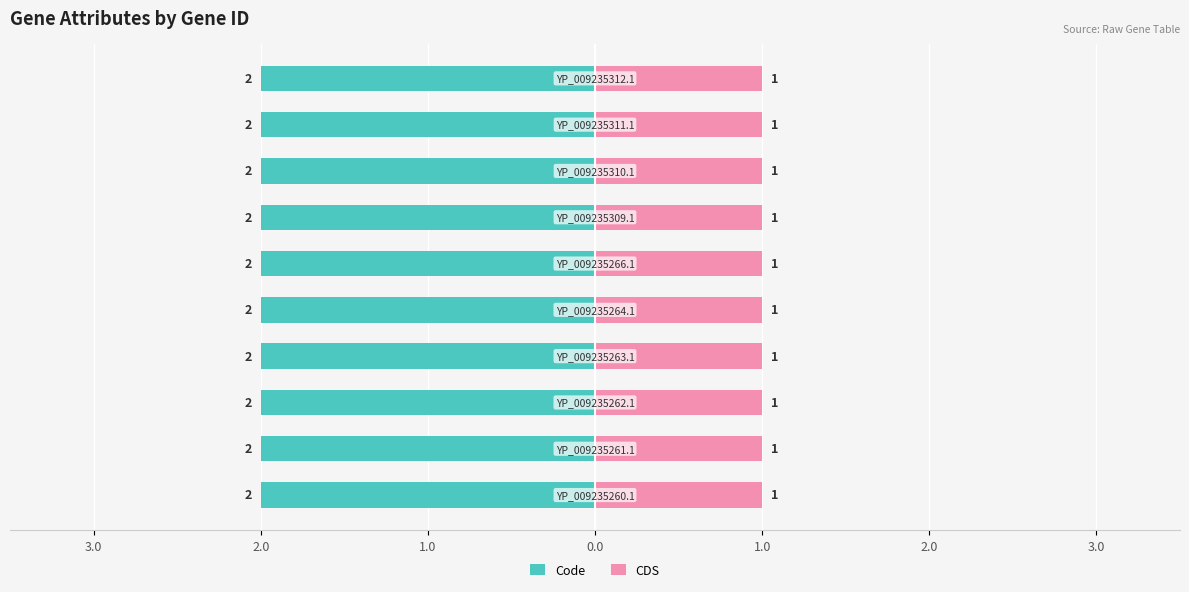

What is the maximum value shown in the chart?

2